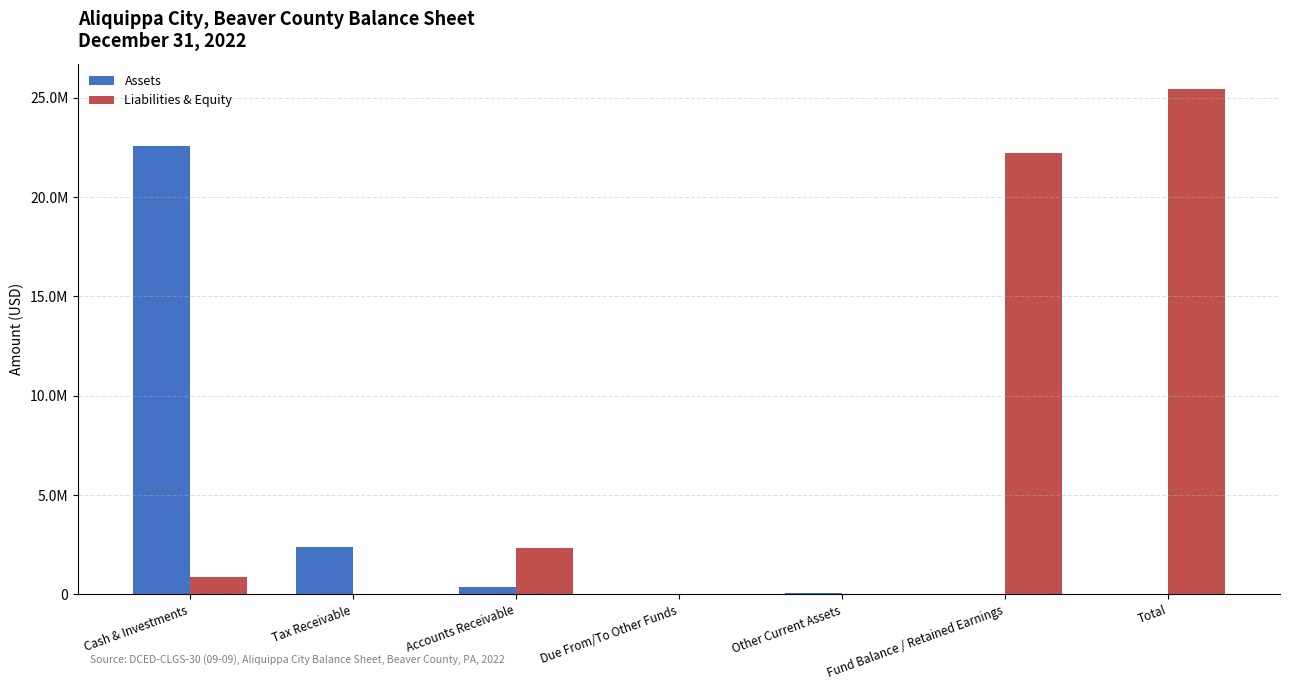

What are all the series names shown in the legend?

Assets, Liabilities & Equity